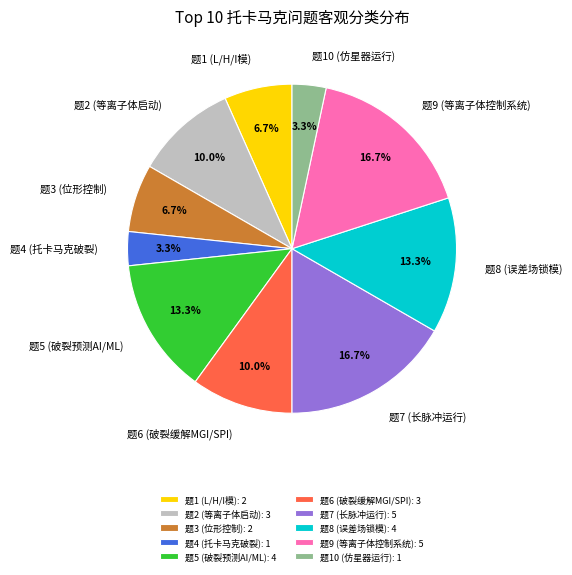

Combined, do 题1 (L/H/I模) and 题8 (误差场锁模) account for over 50%?

No